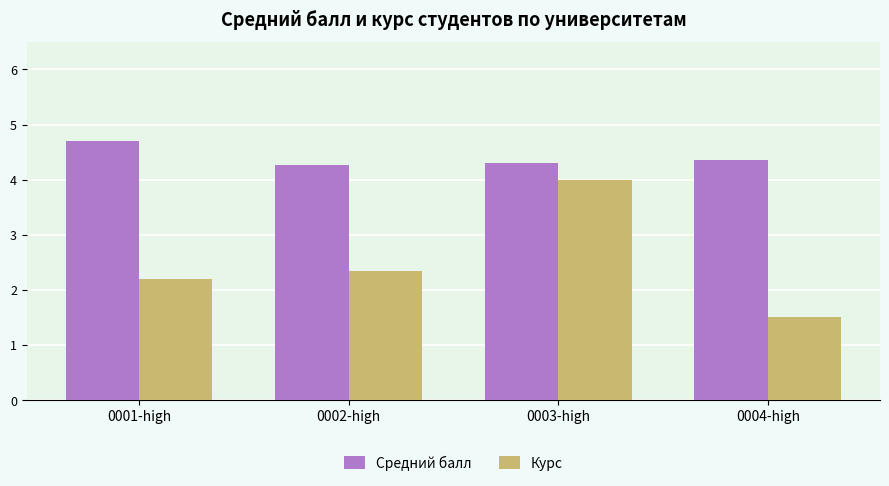

Is it true that Курс equals 1.5 at 0004-high?

True